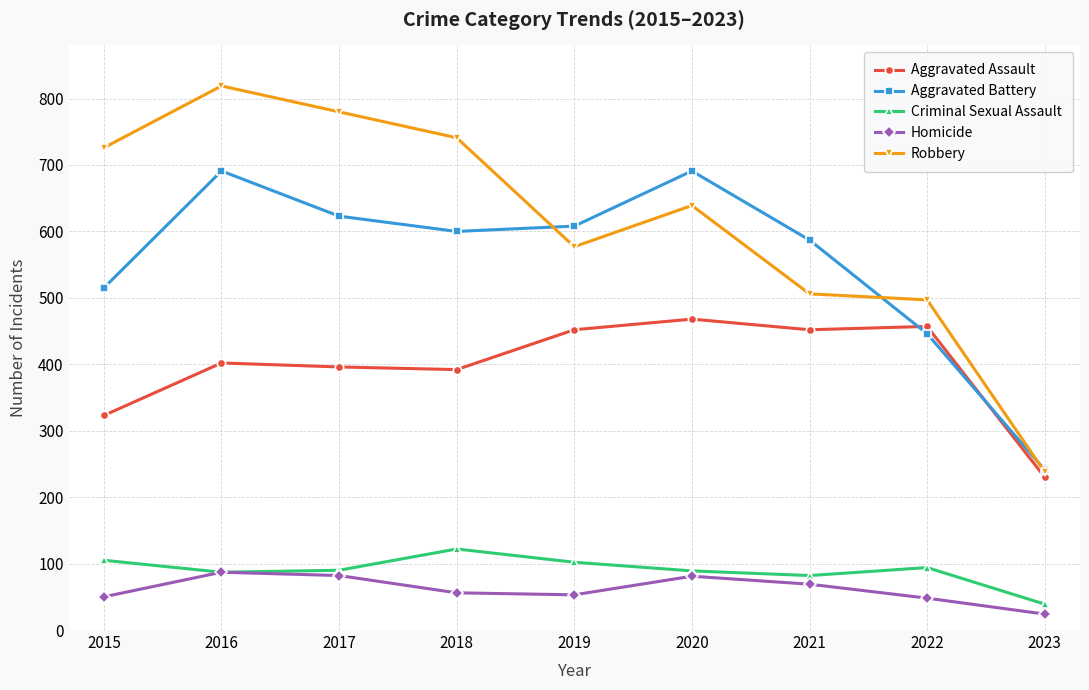

List the series in order of their peak value, highest first.

Robbery, Aggravated Battery, Aggravated Assault, Criminal Sexual Assault, Homicide